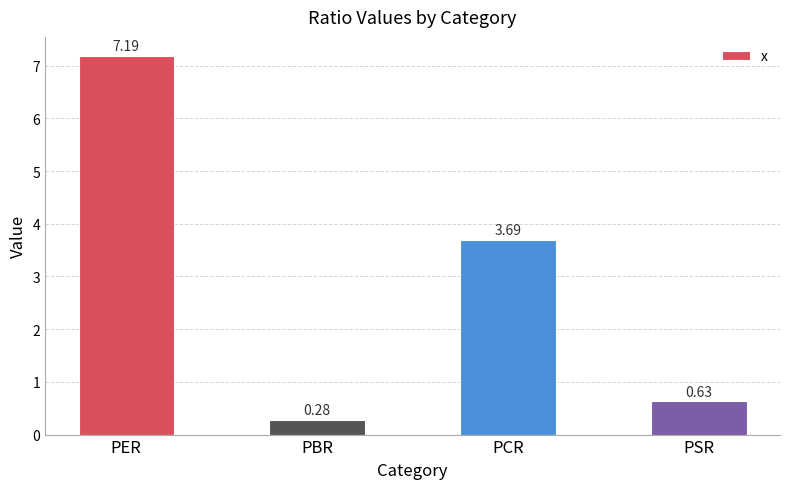

Which category has the lowest value across all series?

PBR